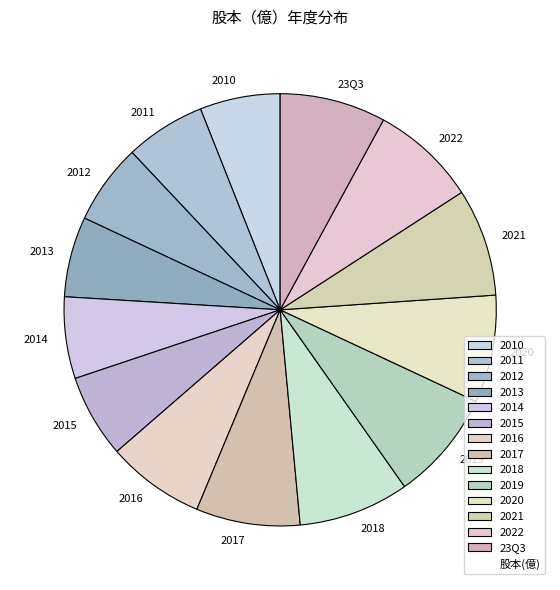

Is the sum of 2019 and 2020 greater than half?

No